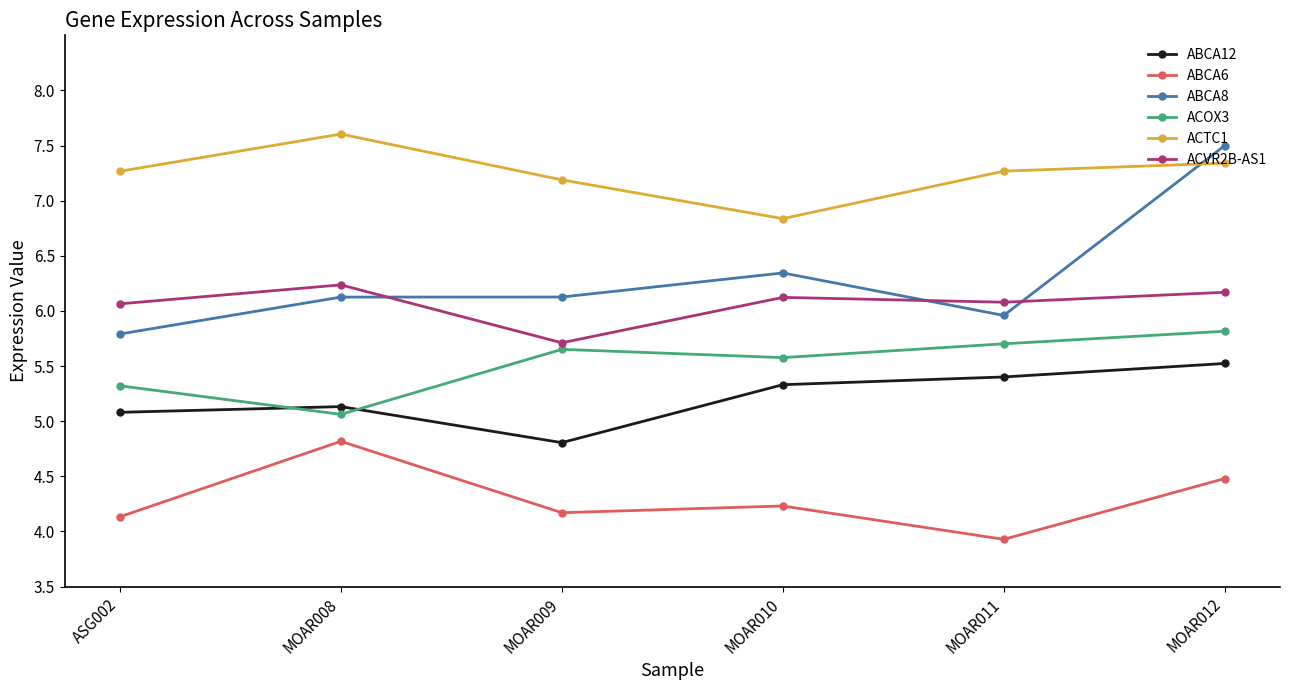

What is the difference between the ABCA8 values at MOAR008 and MOAR012?

1.4